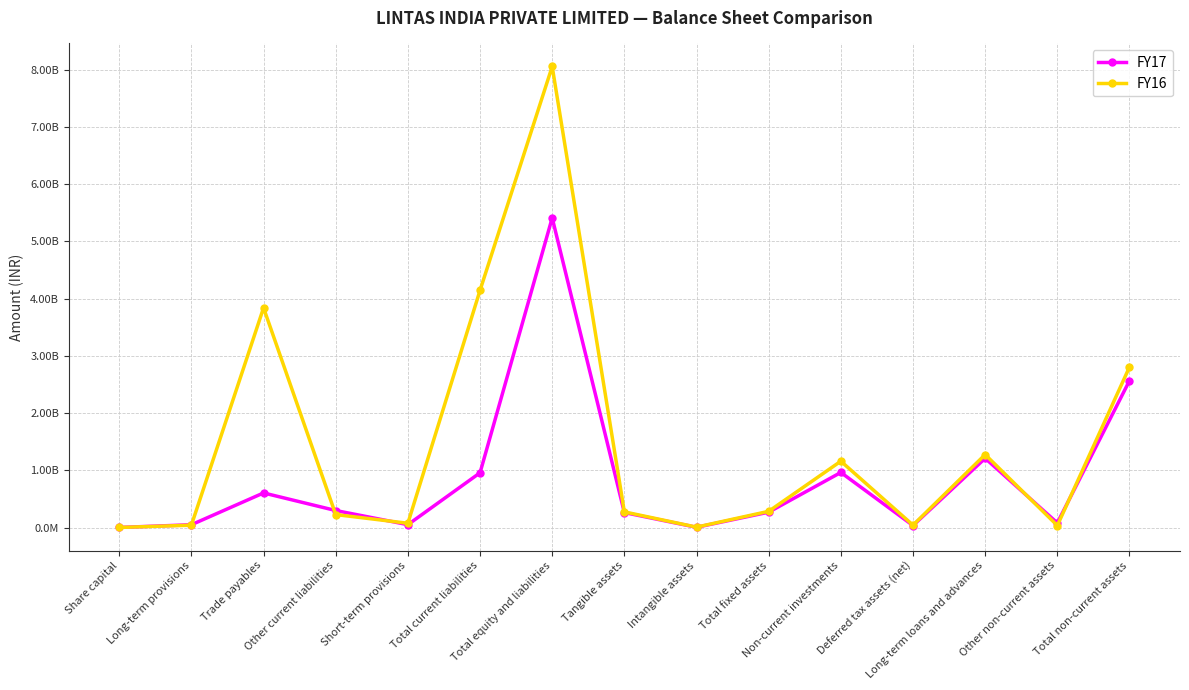

What is the label of the 11th point from the left?

Non-current investments